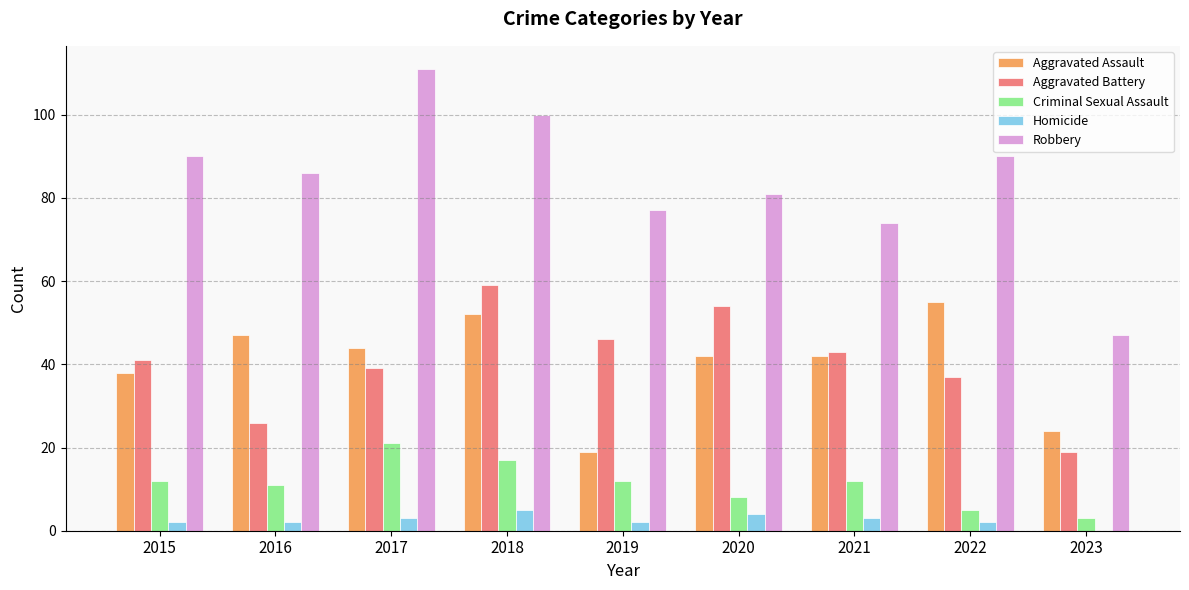

What are all the series names shown in the legend?

Aggravated Assault, Aggravated Battery, Criminal Sexual Assault, Homicide, Robbery